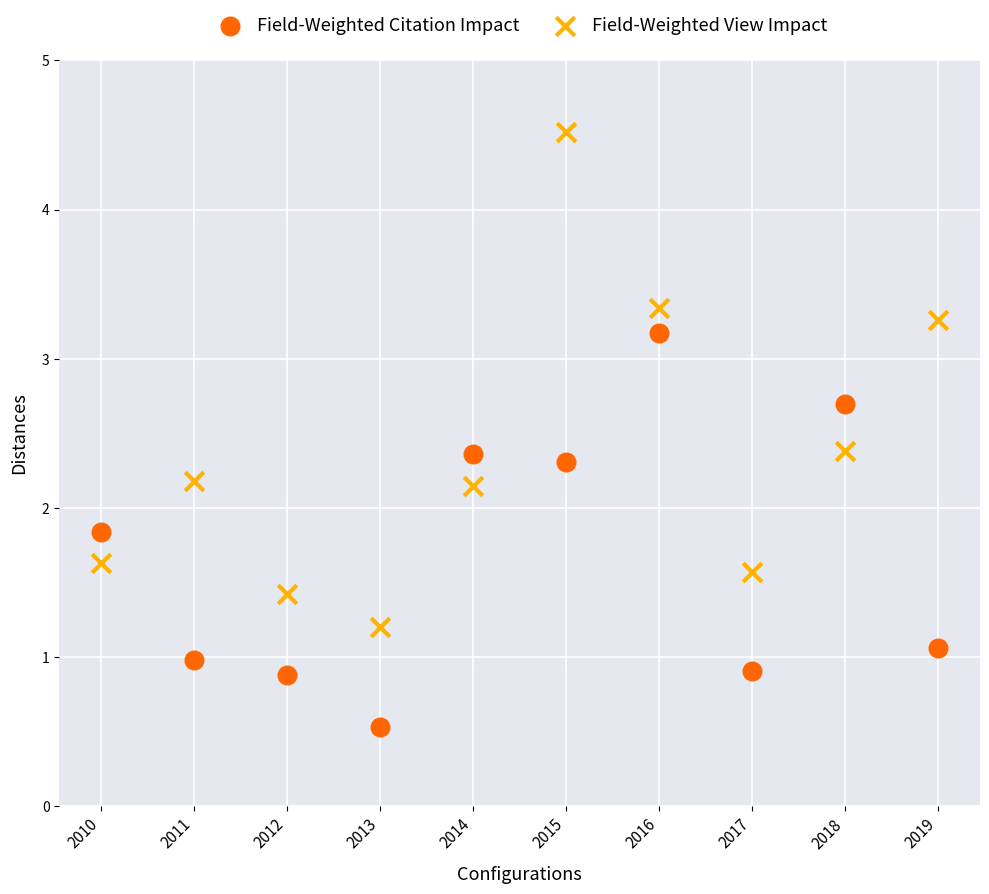

Which series reaches the maximum Y coordinate?

Field-Weighted View Impact